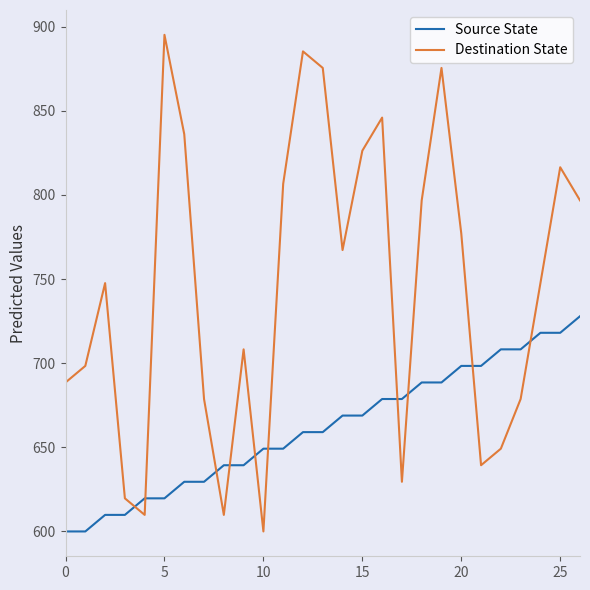

What is the difference between the maximum and minimum values in the Destination State series?

295.2